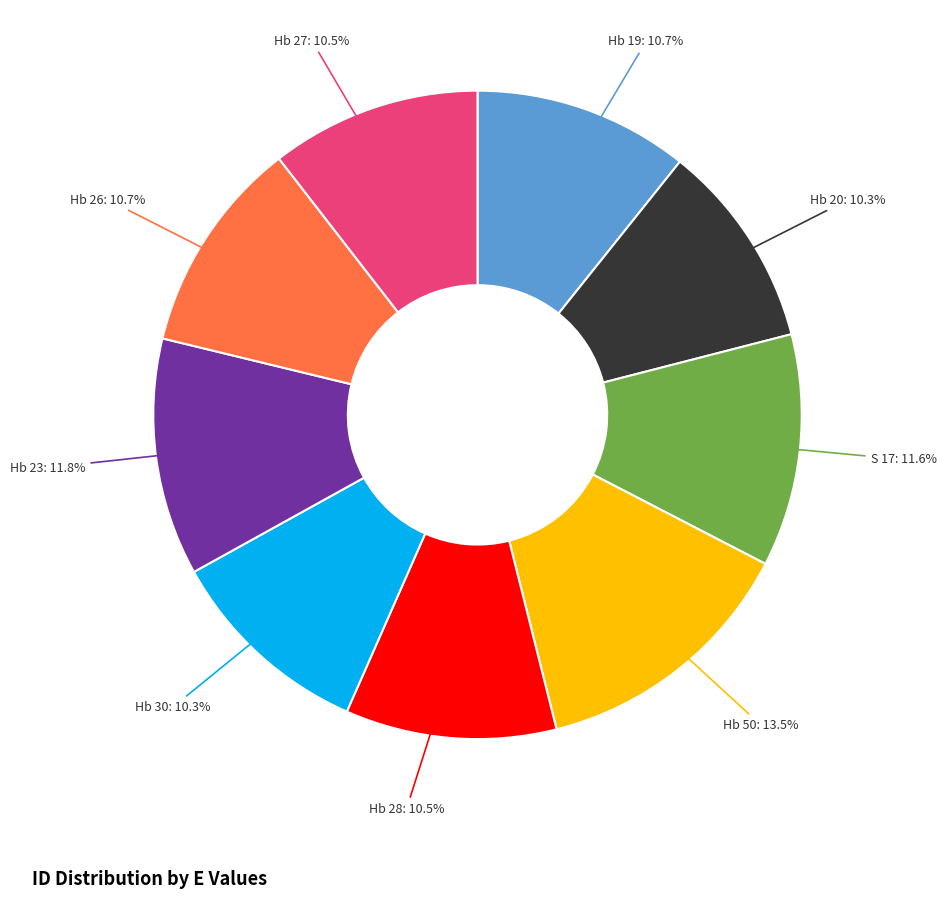

Does any single category account for the majority?

No